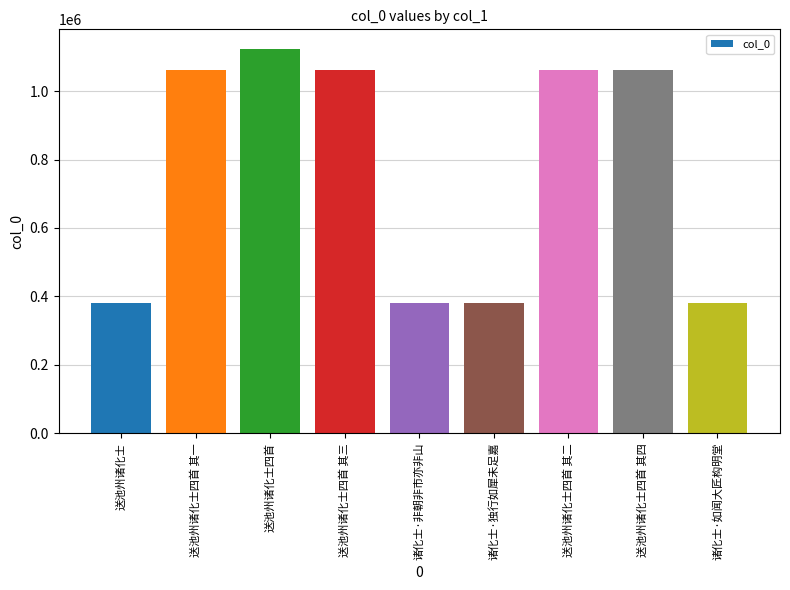

At which category does the chart reach its peak across all series?

送池州诸化士四首